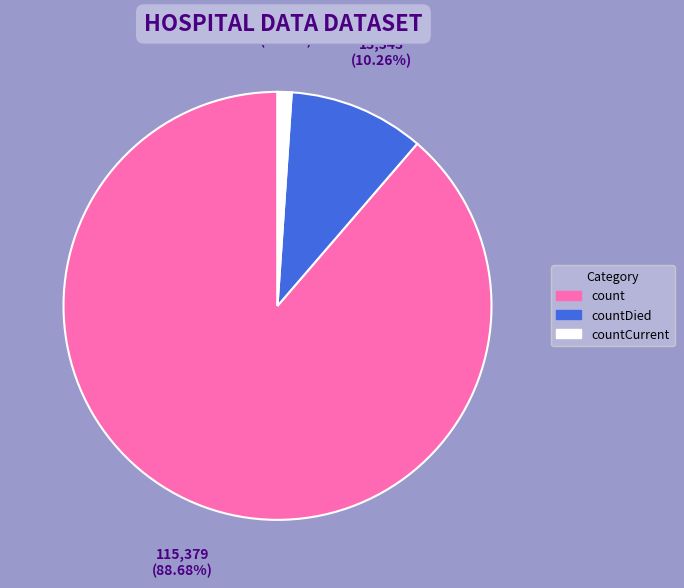

Is there a majority slice in this chart?

Yes